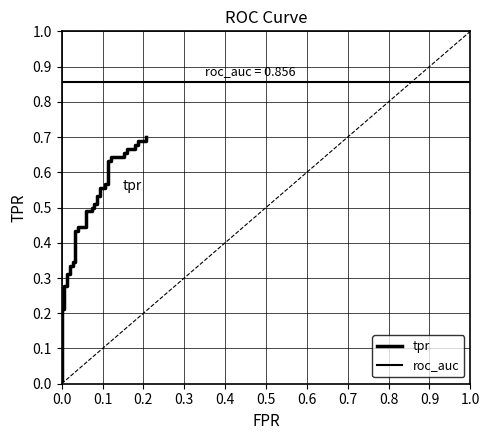

Is it true that the value at 3 is 0.1?

False